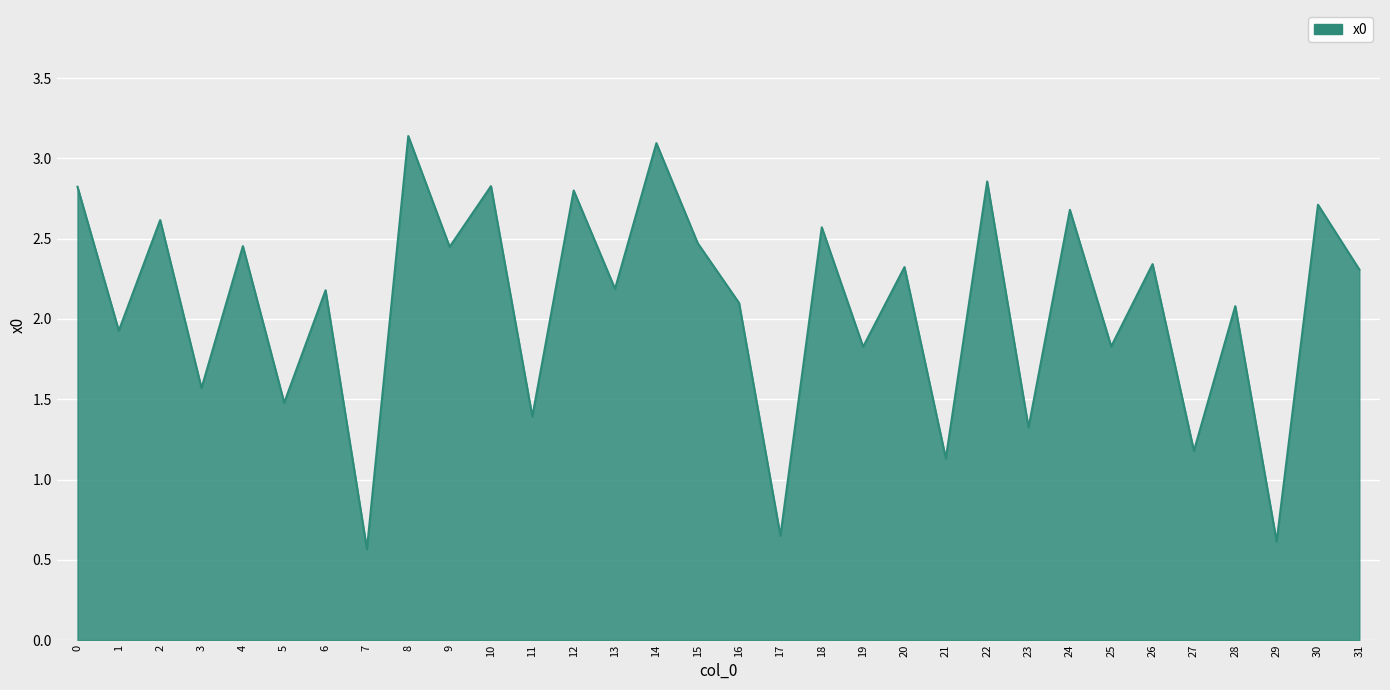

Read the value at 19.

1.8